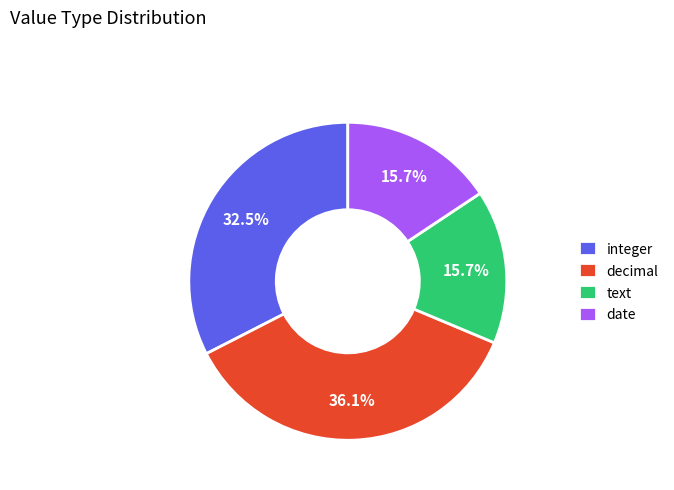

What is the ratio of the value at text to the value at integer?

0.5